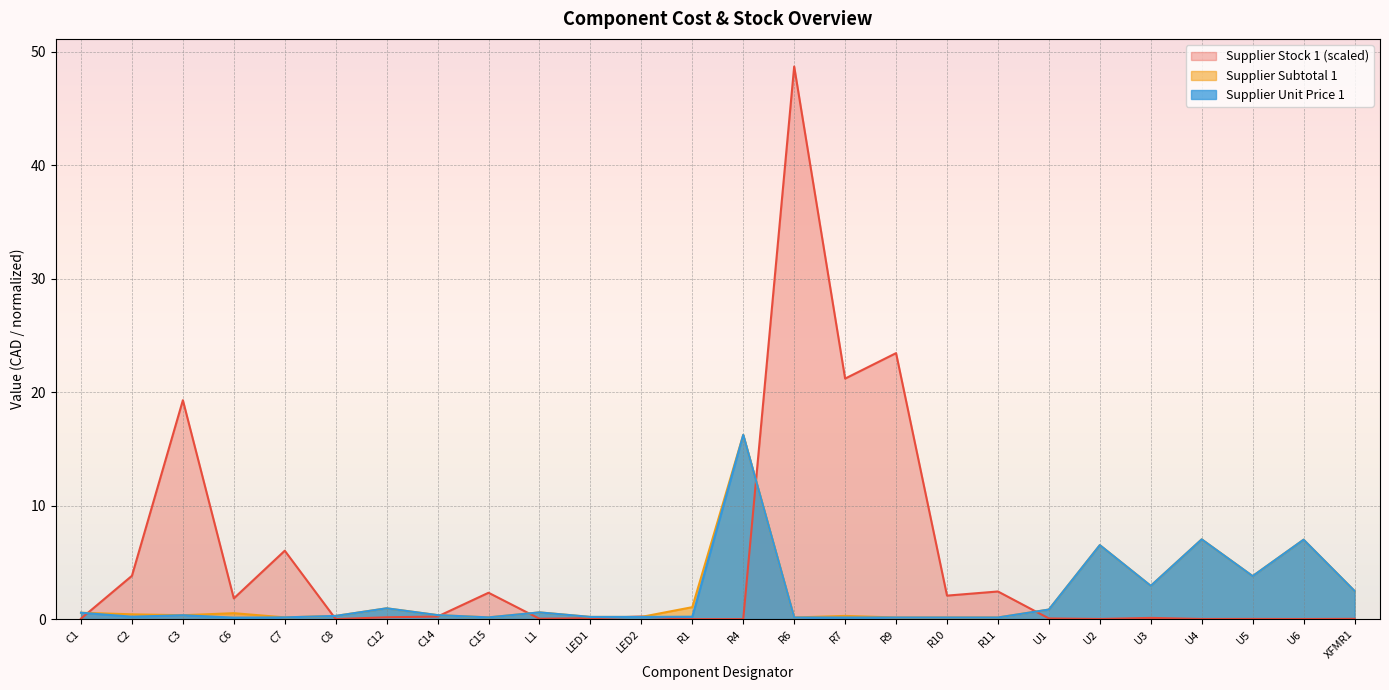

At which label is Supplier Stock 1 closest to 24?

R9